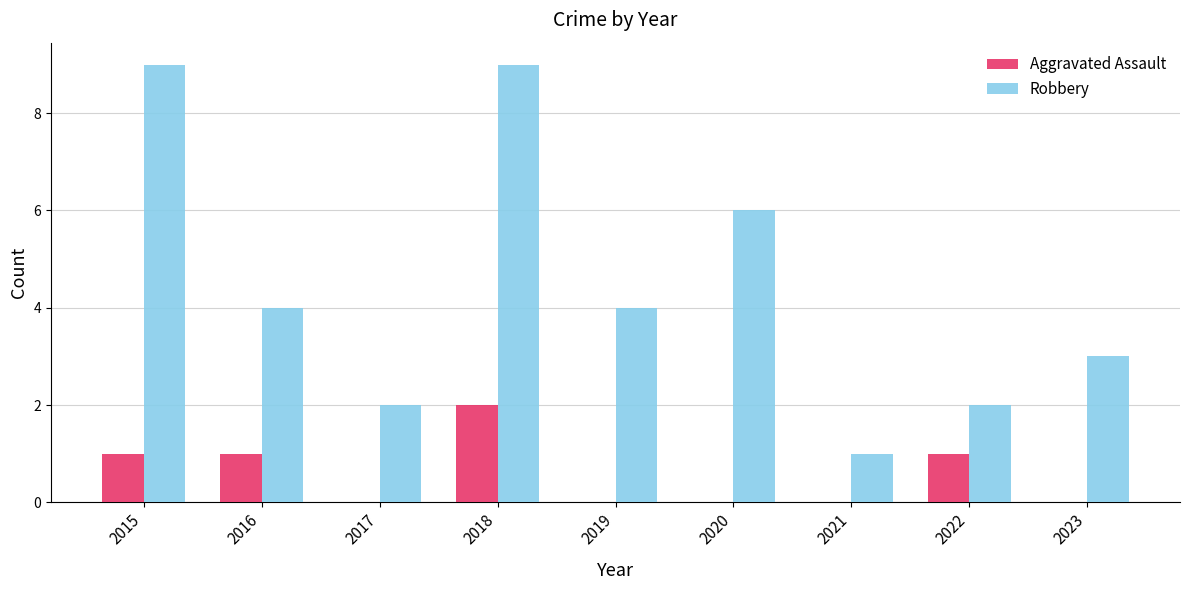

What are all the series names shown in the legend?

Aggravated Assault, Robbery